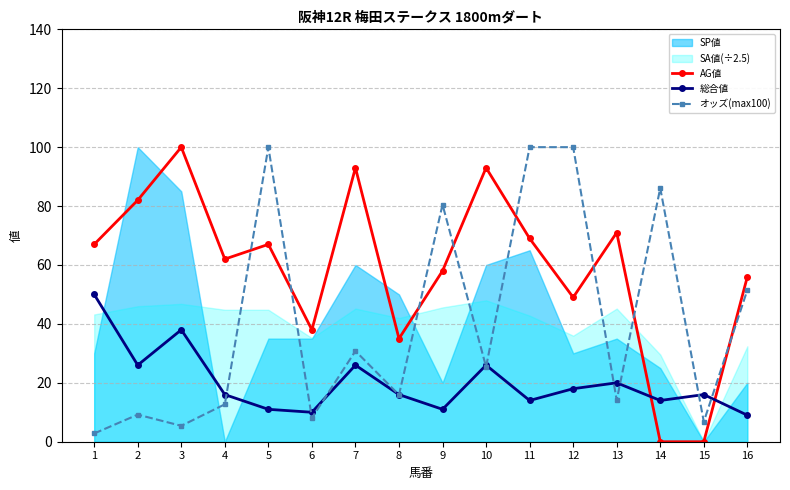

What is the average value of the オッズ(max100) series?

40.6